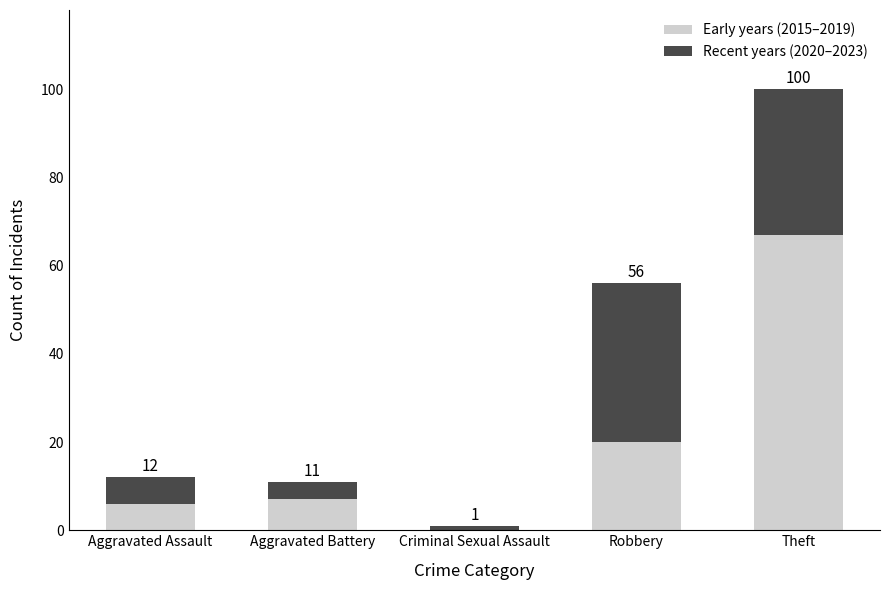

What are all the series names shown in the legend?

Early years (2015–2019), Recent years (2020–2023)